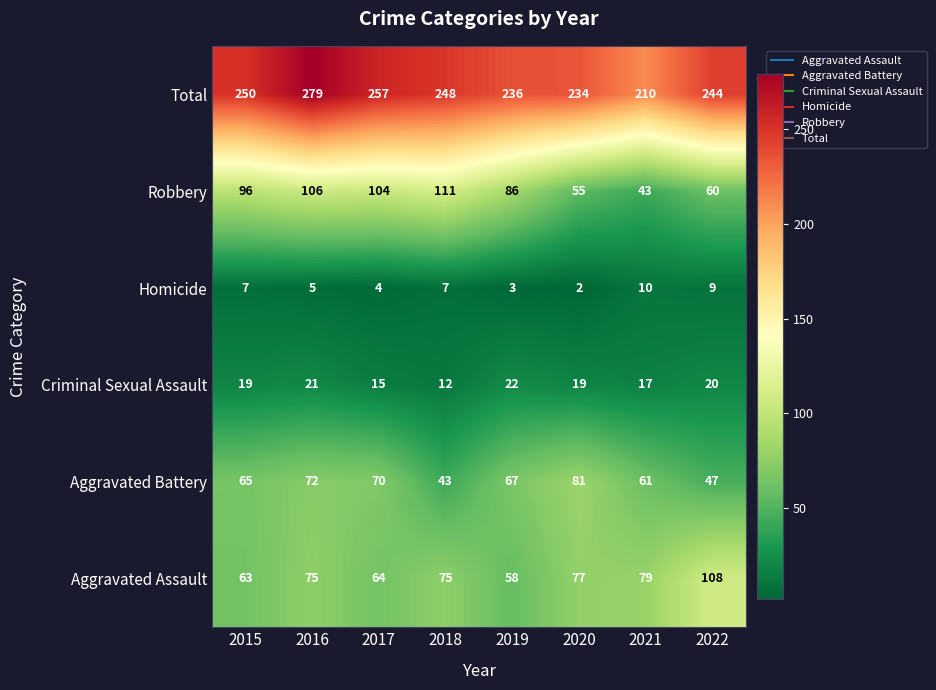

How many data points does each series have?

8